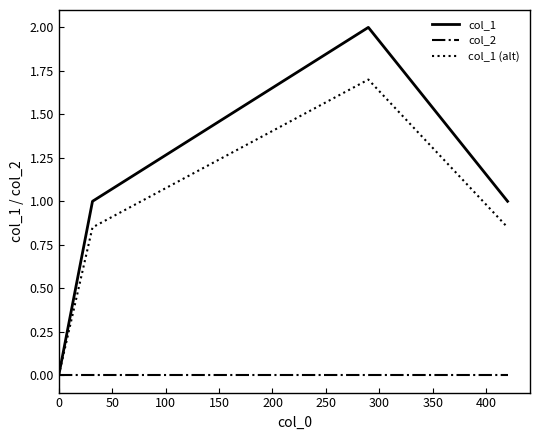

Which series has the widest spread of values?

col_1